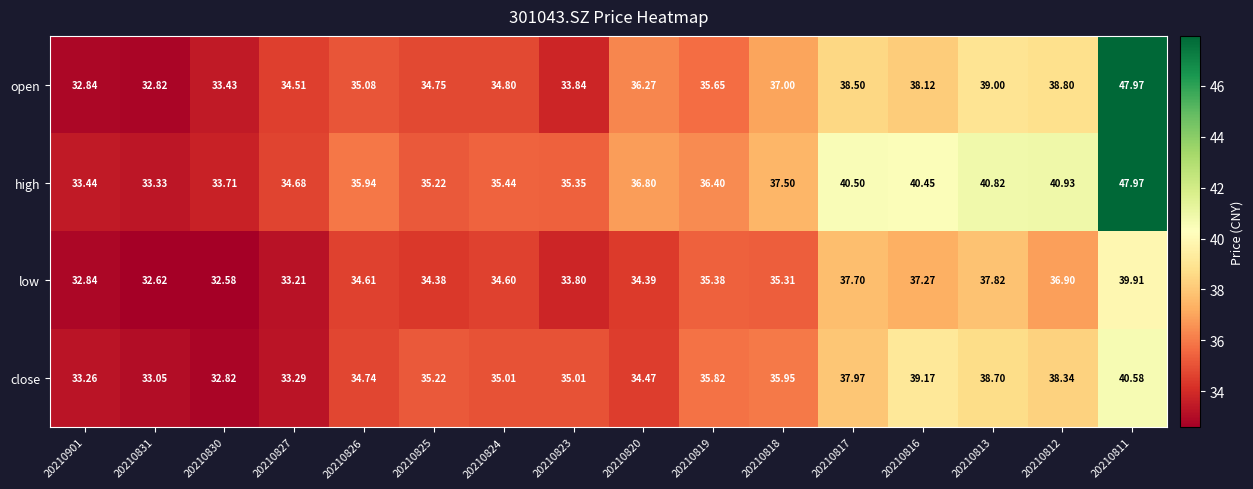

Rank the series by their average value, from lowest to highest.

low, close, open, high